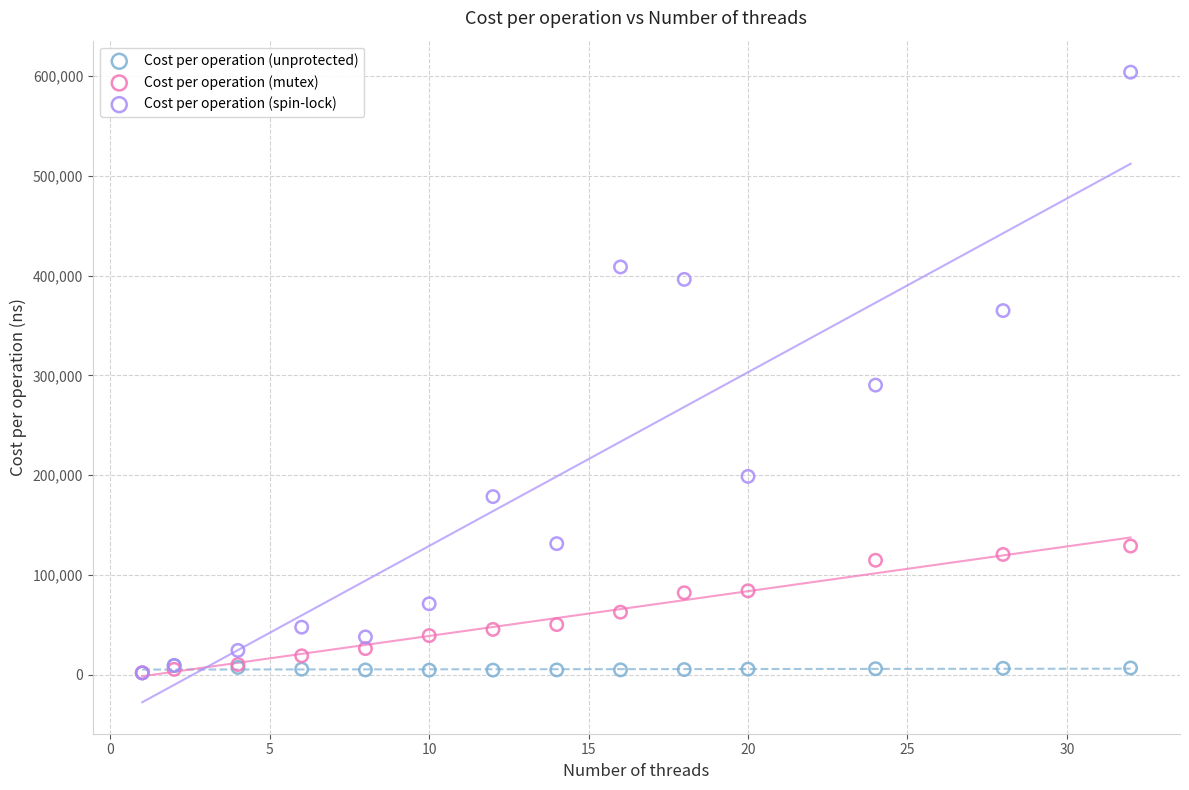

In the Cost per operation (spin-lock) series, what Y value is closest to 302969?

290350